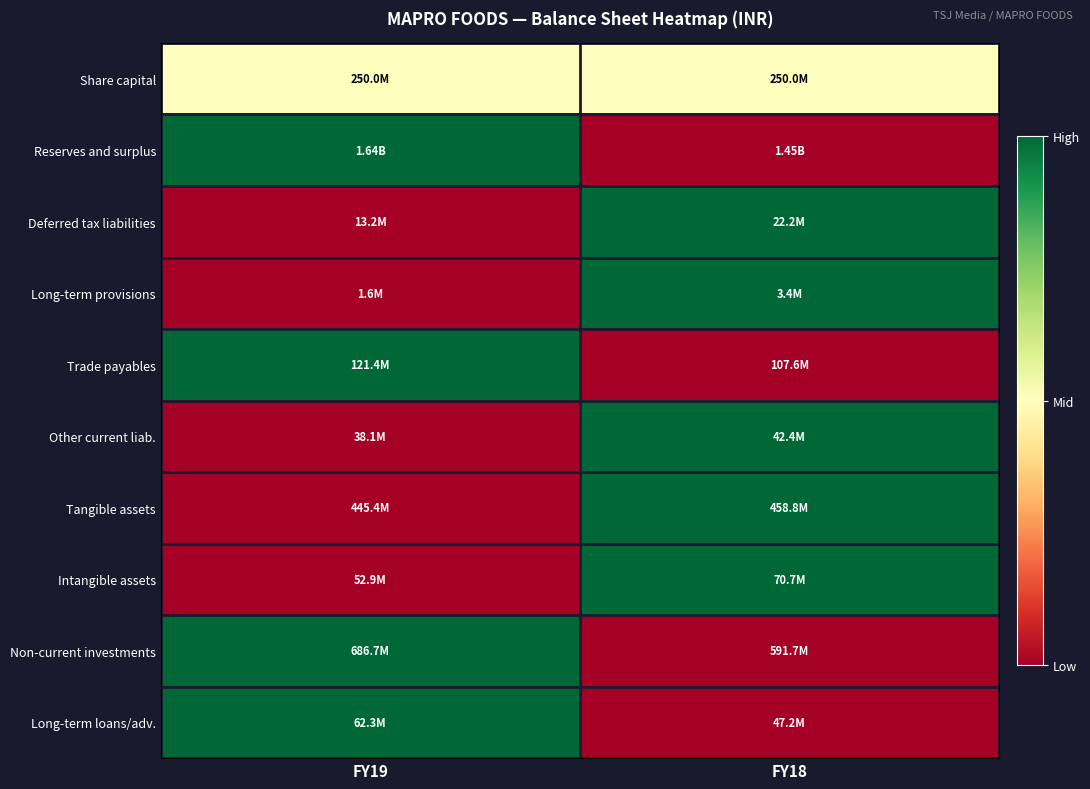

Reading left to right, list all the values displayed in this chart.

Share capital: FY19=0.5	FY18=0.5
Reserves and surplus: FY19=1.0	FY18=0.0
Deferred tax liabilities: FY19=0.0	FY18=1.0
Long-term provisions: FY19=0.0	FY18=1.0
Trade payables: FY19=1.0	FY18=0.0
Other current liab.: FY19=0.0	FY18=1.0
Tangible assets: FY19=0.0	FY18=1.0
Intangible assets: FY19=0.0	FY18=1.0
Non-current investments: FY19=1.0	FY18=0.0
Long-term loans/adv.: FY19=1.0	FY18=0.0